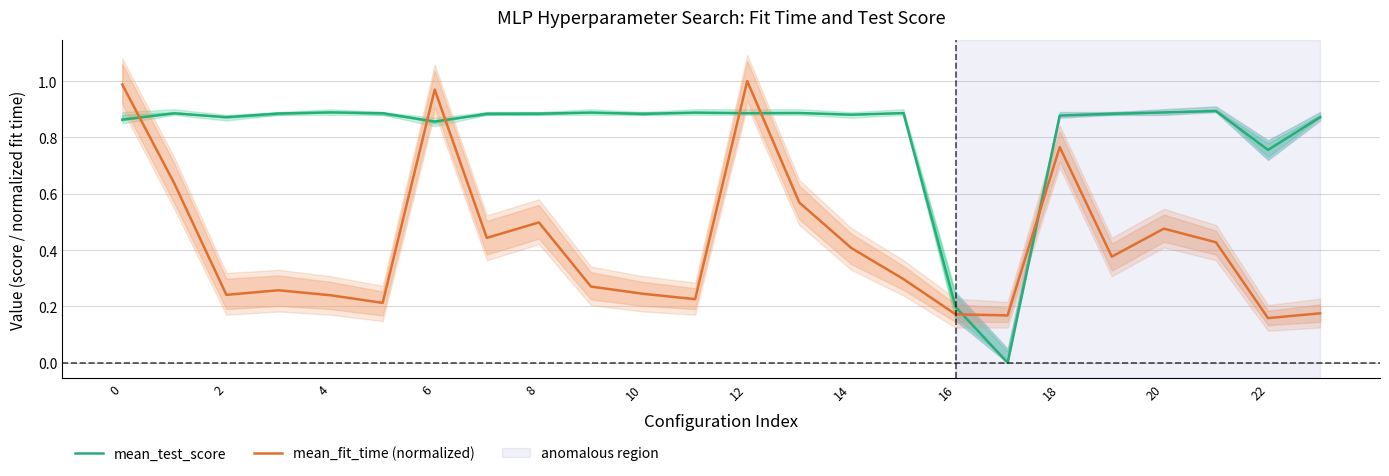

Is this an area chart (filled region under the line)?

No